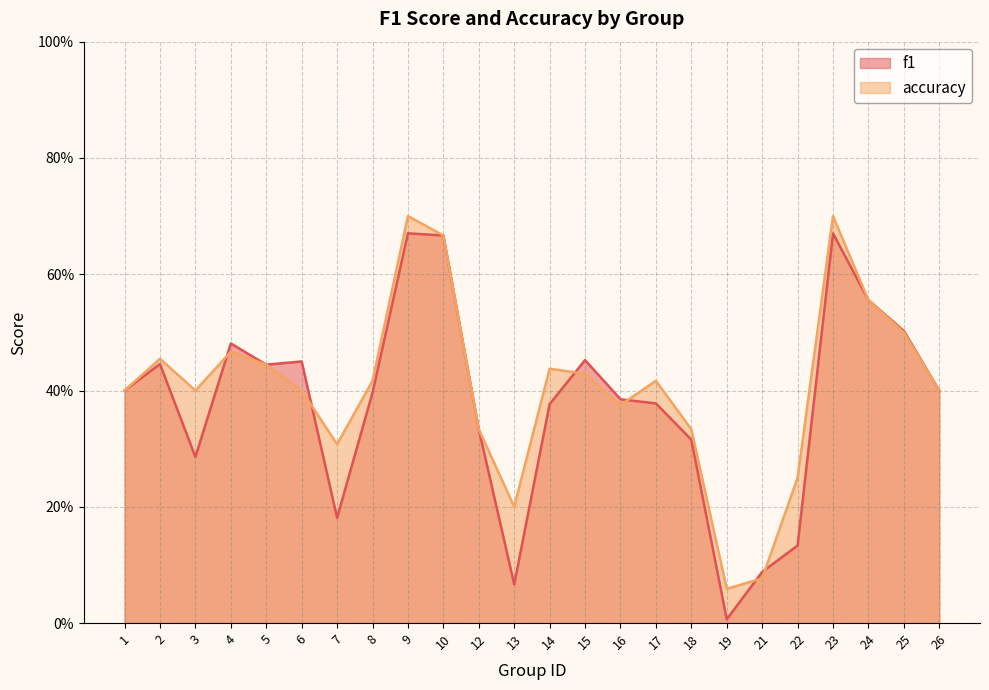

True or false: accuracy has more than 1 interior local peaks.

True